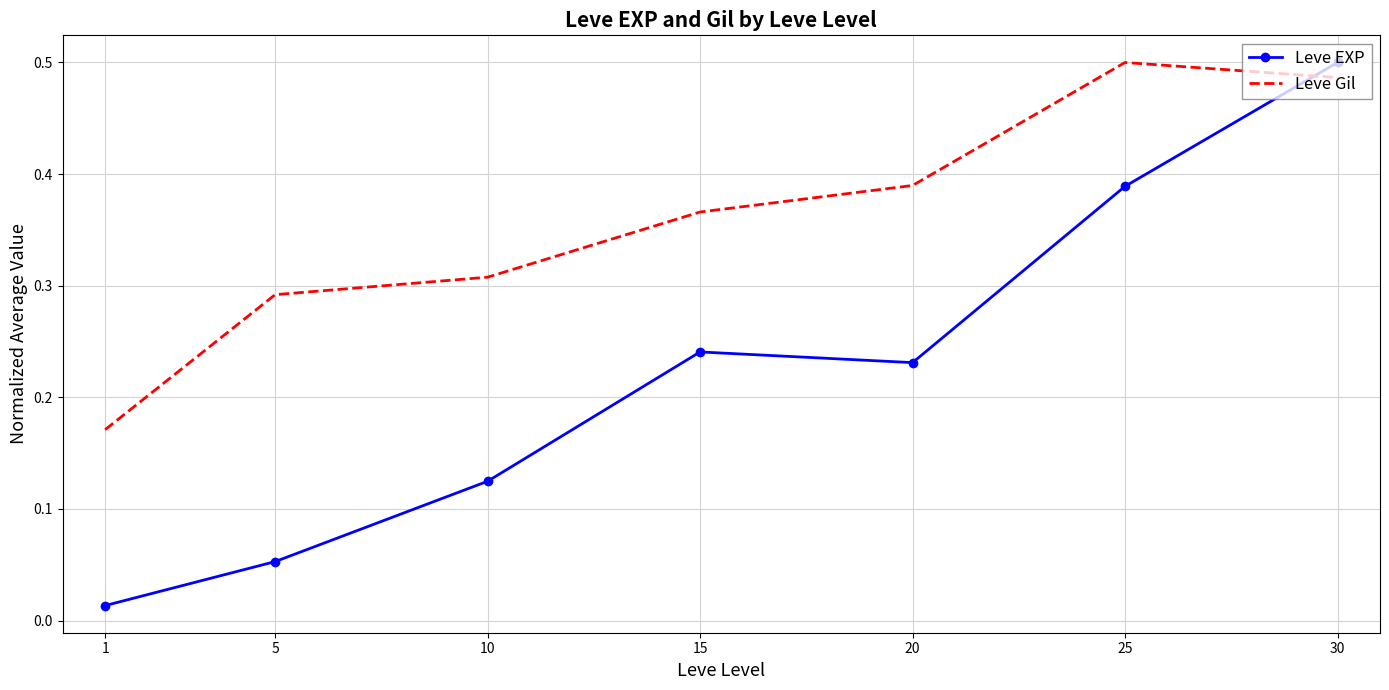

At which category is the sum across all series the highest?

30